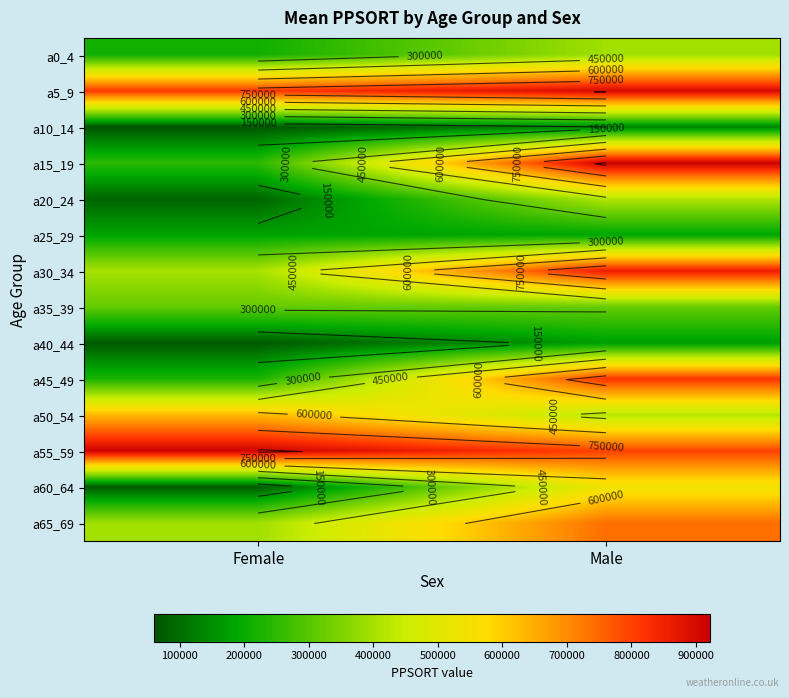

What is the total value across all series at Male?

7608234